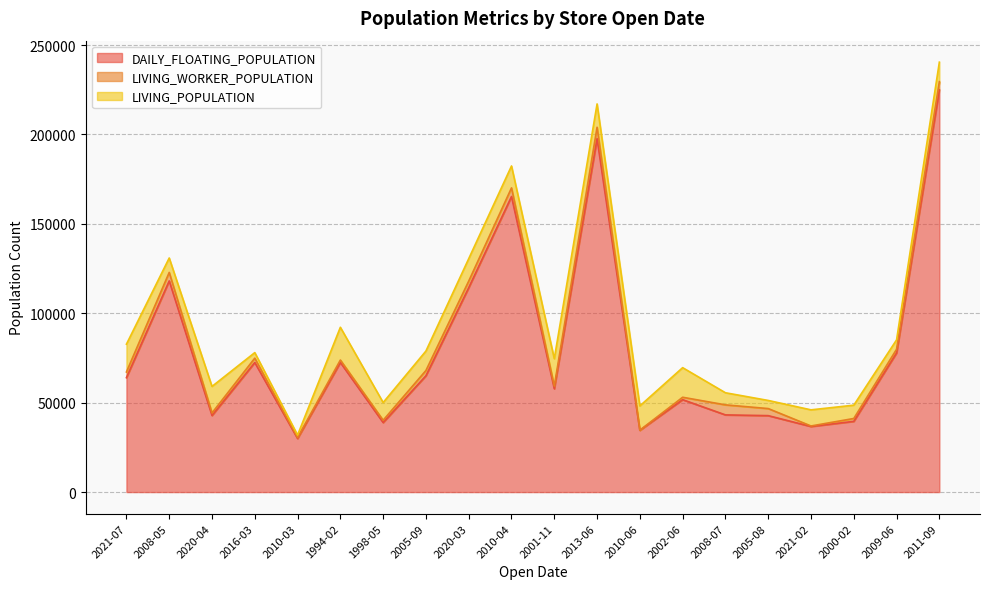

True or false: DAILY_FLOATING_POPULATION has a value of 41377 at 2021-07.

False